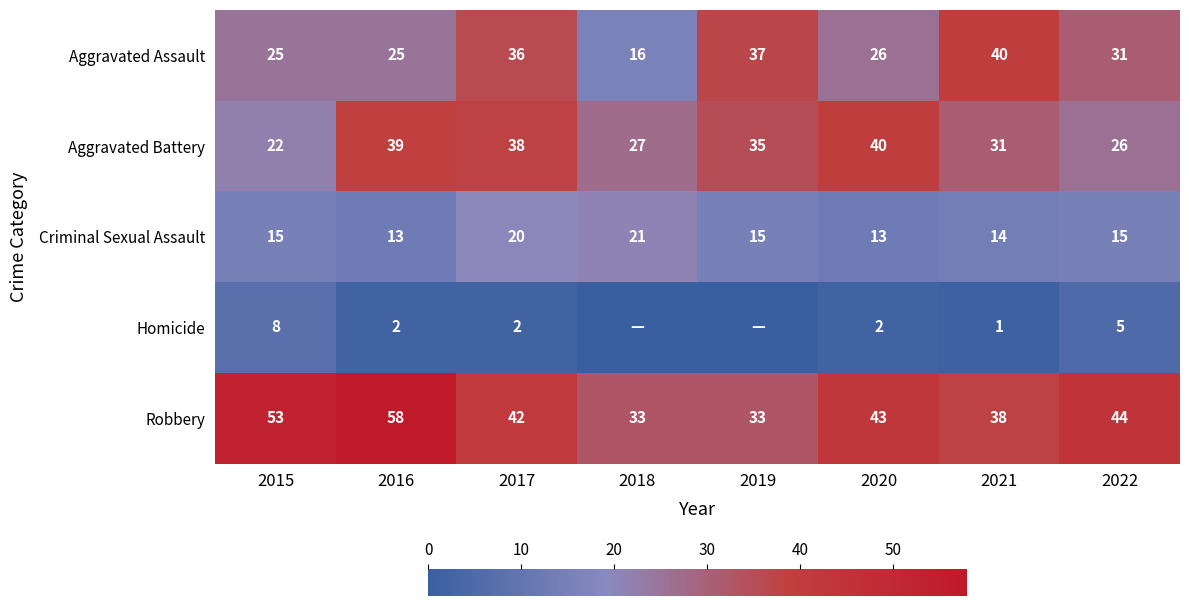

What is the sum of the Criminal Sexual Assault values at 2020 and 2016?

26